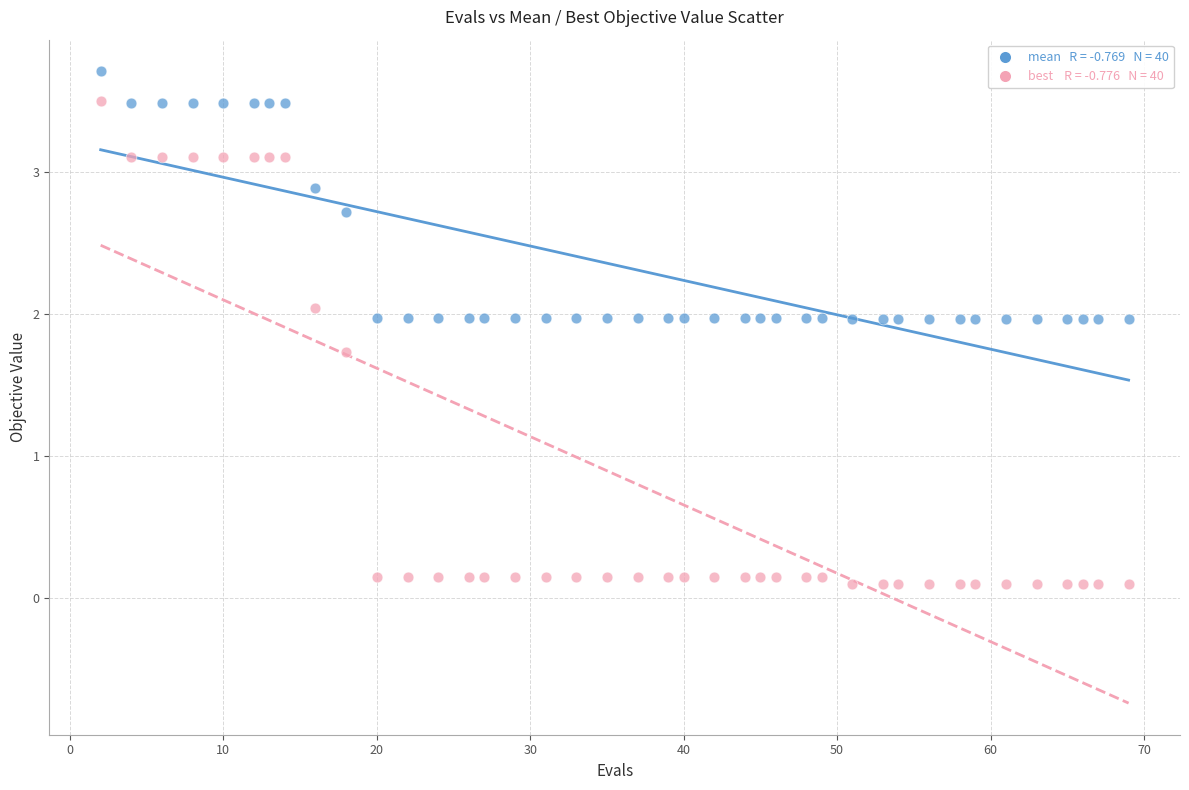

Across all data points, what is the range of Y values (max minus min)?

3.6